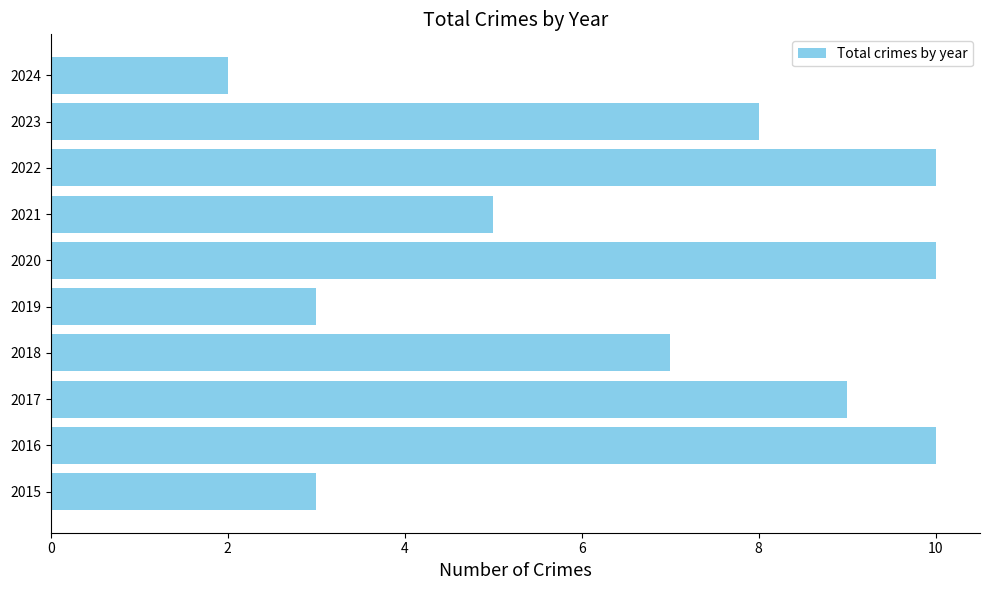

True or false: the data shows 15 at 2017.

False